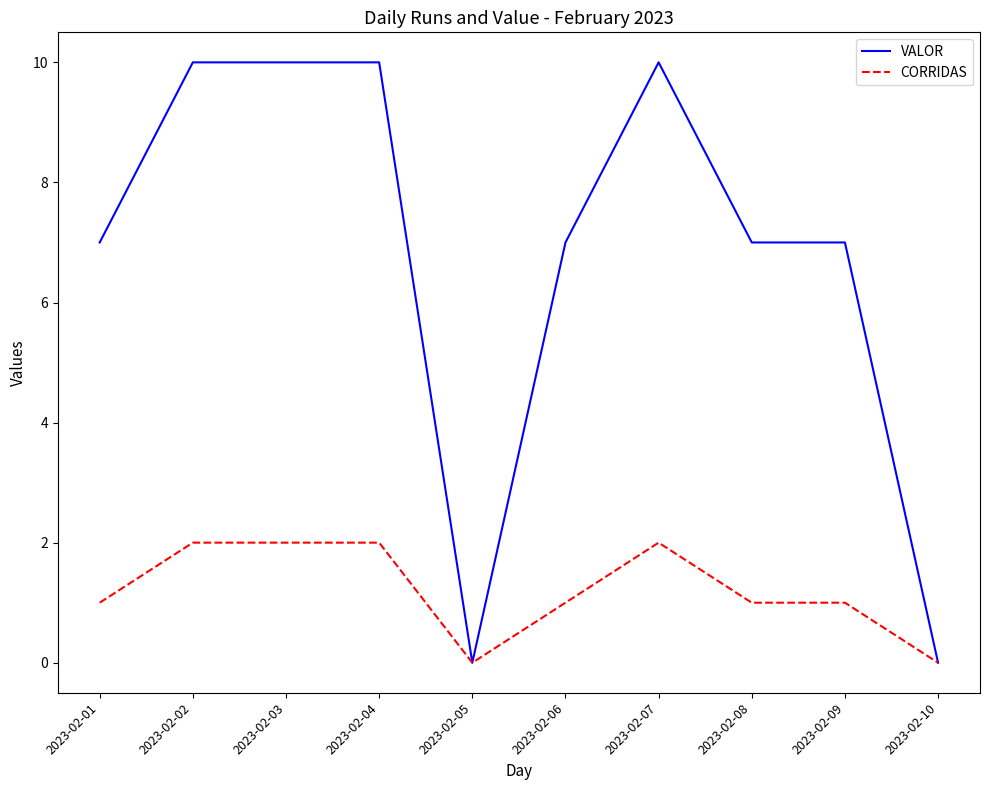

What is the greatest value displayed?

10